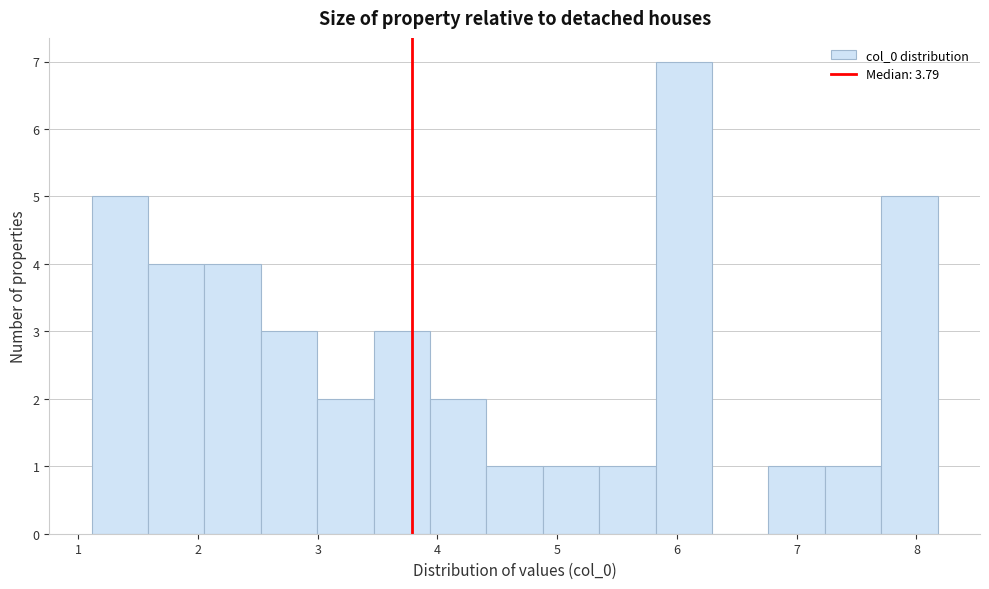

Which range on the x-axis has the tallest bar?

5.8 to 6.3